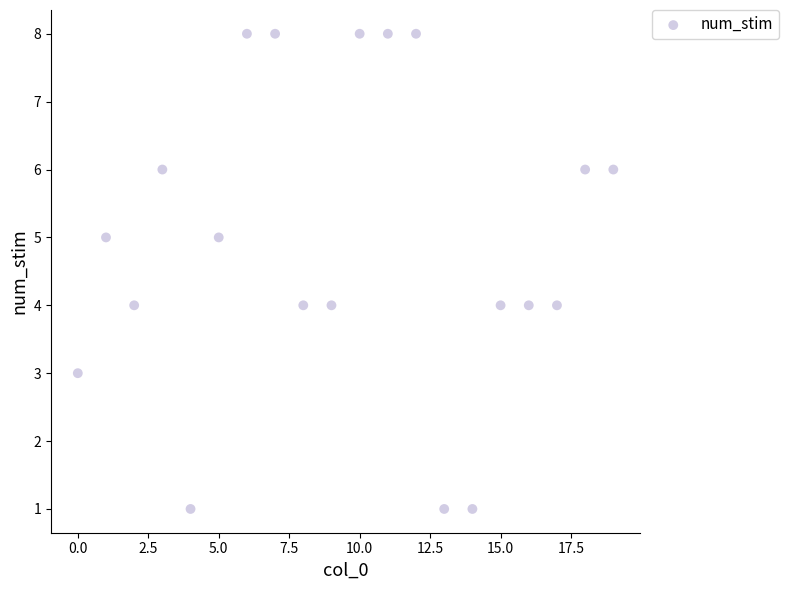

What is the range of Y values (max minus min)?

7